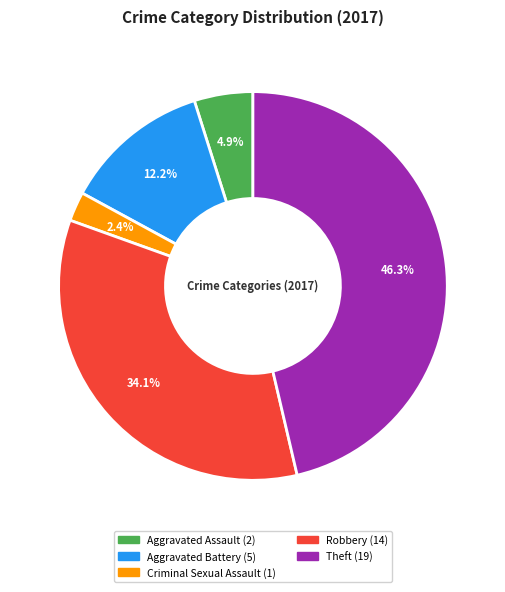

What percentage is NOT represented by Criminal Sexual Assault?

97.6%